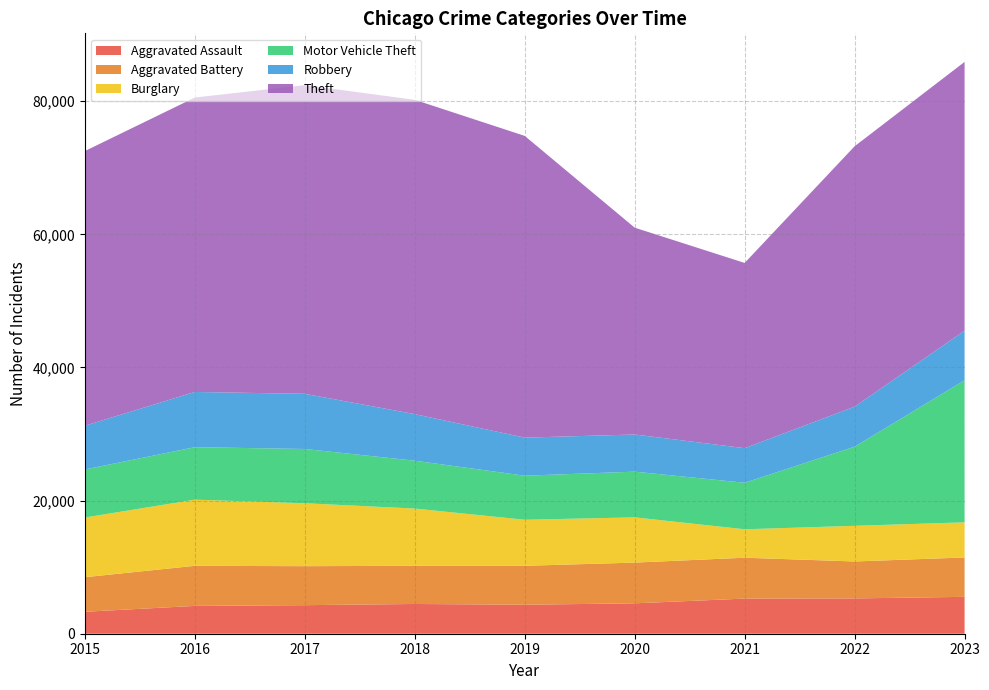

Reading left to right, what are all the values shown in this chart?

Aggravated Assault: 3297	4179	4288	4468	4353	4567	5277	5304	5538
Aggravated Battery: 5196	6023	5859	5736	5851	6117	6141	5551	5916
Burglary: 8963	9936	9451	8598	6917	6795	4270	5354	5278
Motor Vehicle Theft: 7218	7885	8153	7189	6617	6867	6989	11884	21337
Robbery: 6573	8294	8288	6996	5718	5582	5198	6013	7454
Theft: 41259	44226	46368	47214	45325	31069	27822	39117	40371